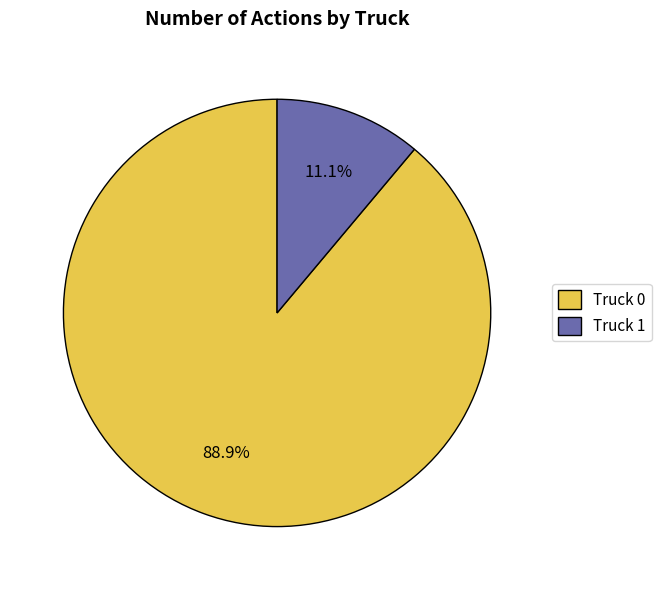

Between Truck 1 and Truck 0, which is larger?

Truck 0